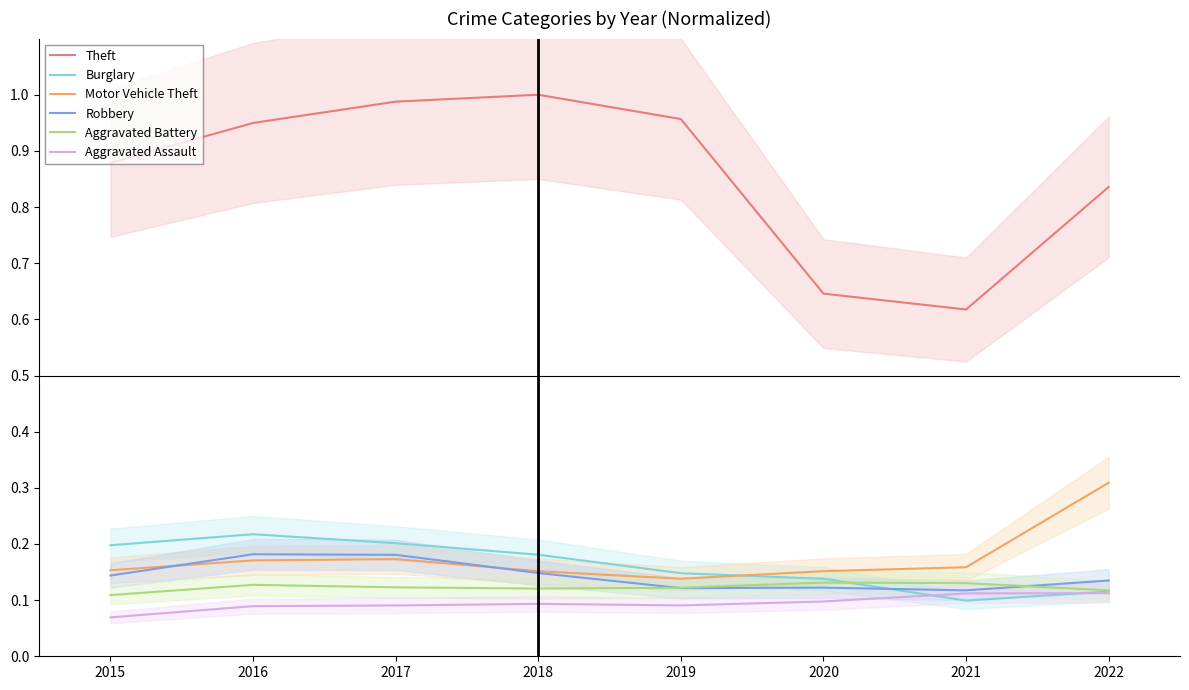

What are all the series names shown in the legend?

Theft, Burglary, Motor Vehicle Theft, Robbery, Aggravated Battery, Aggravated Assault